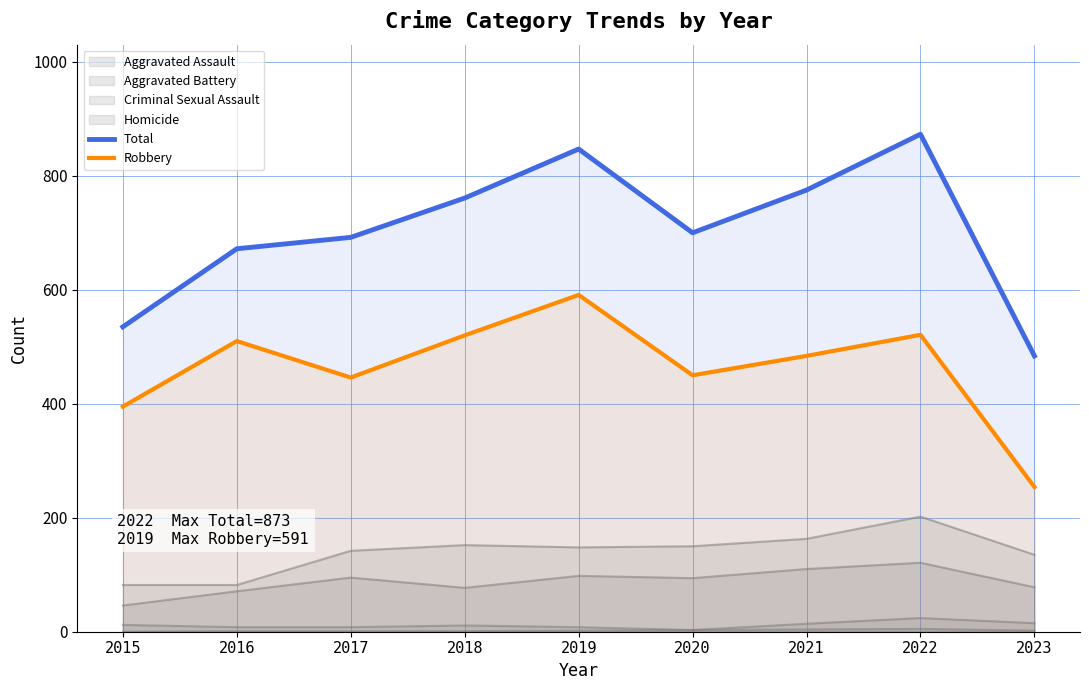

Reading left to right, list all the values displayed in this chart.

Total: 535	672	692	761	847	700	775	873	484
Robbery: 395	510	446	520	591	450	484	521	254